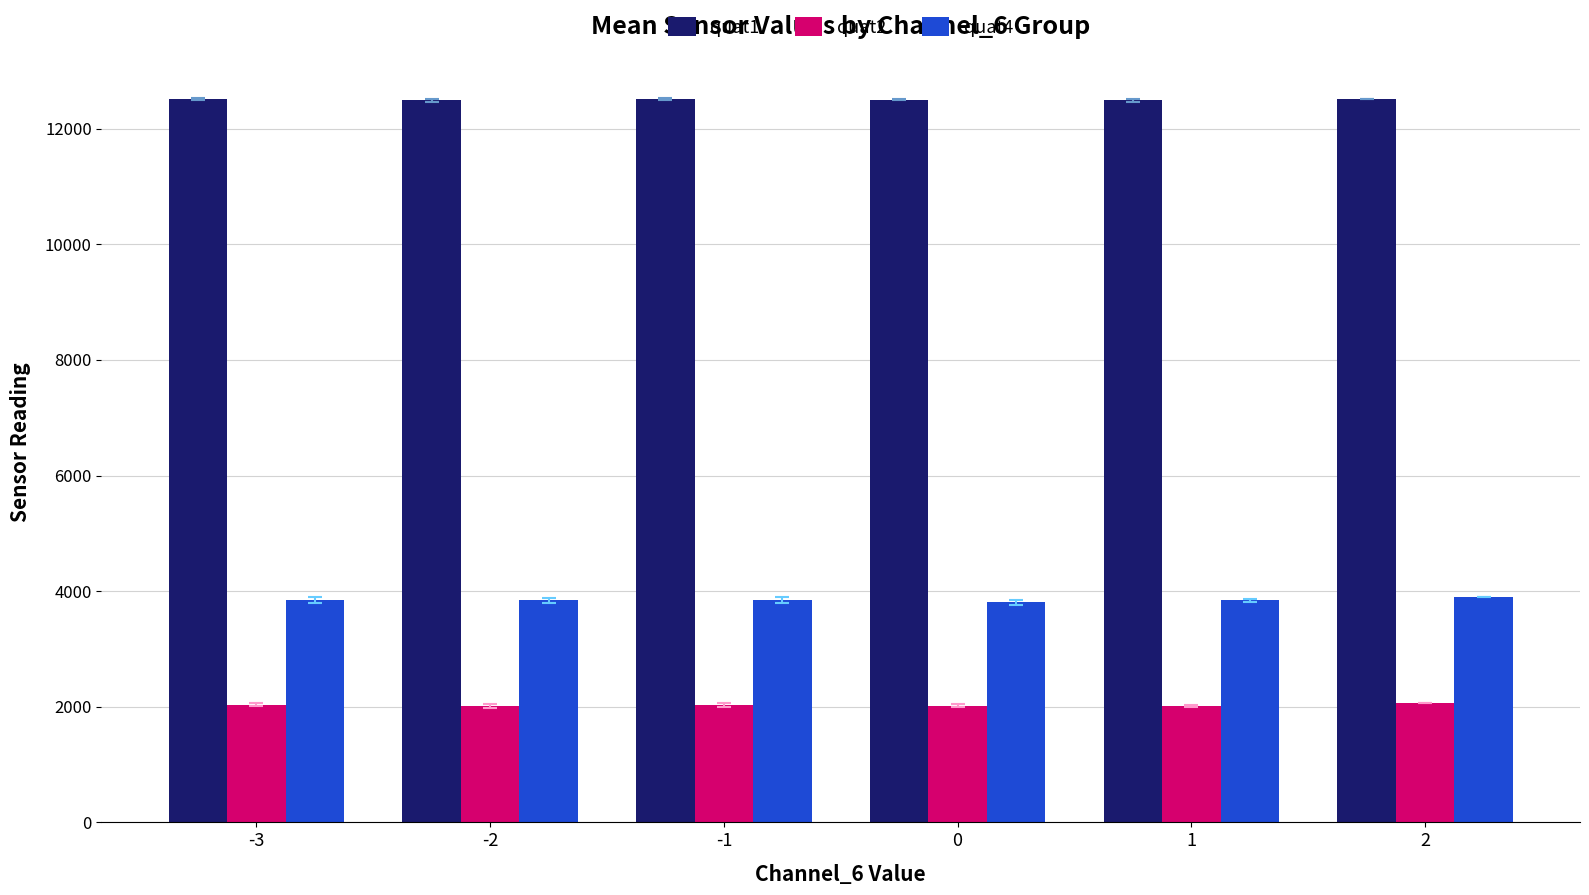

What is the maximum value for quat2?

2060.0